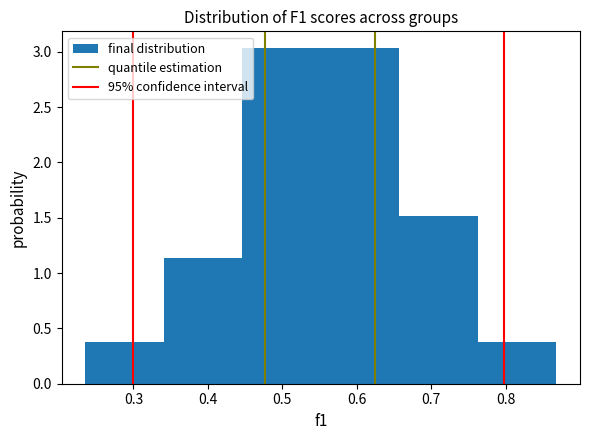

How tall is the bar that spans 0.34 to 0.45 on the x-axis? Neither the bar edges nor the heights are printed on the chart, so give them approximately, as read against the axes.

1.15